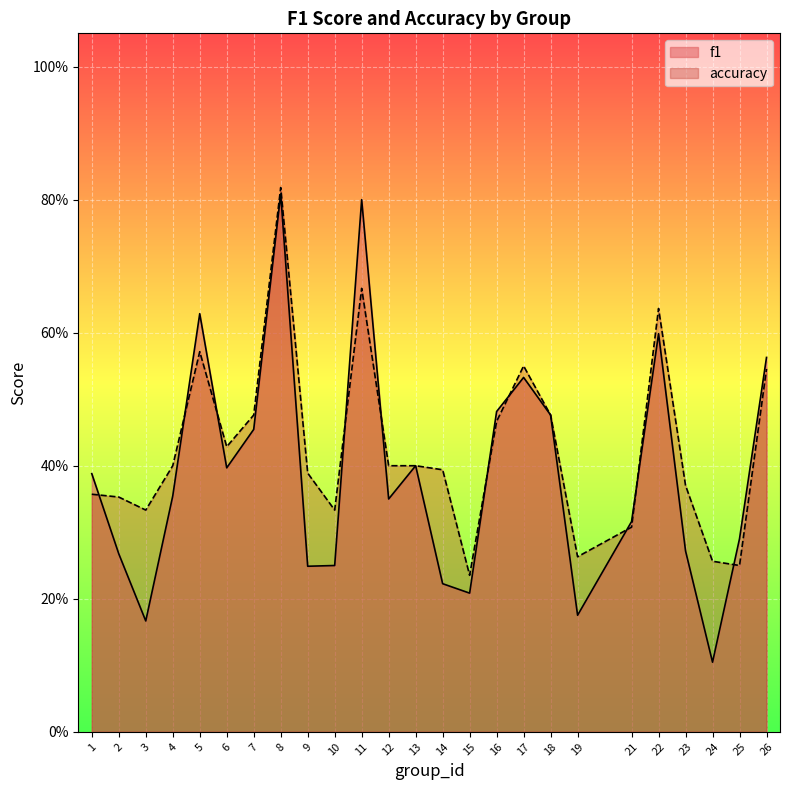

Which category has the highest value in the accuracy series?

8